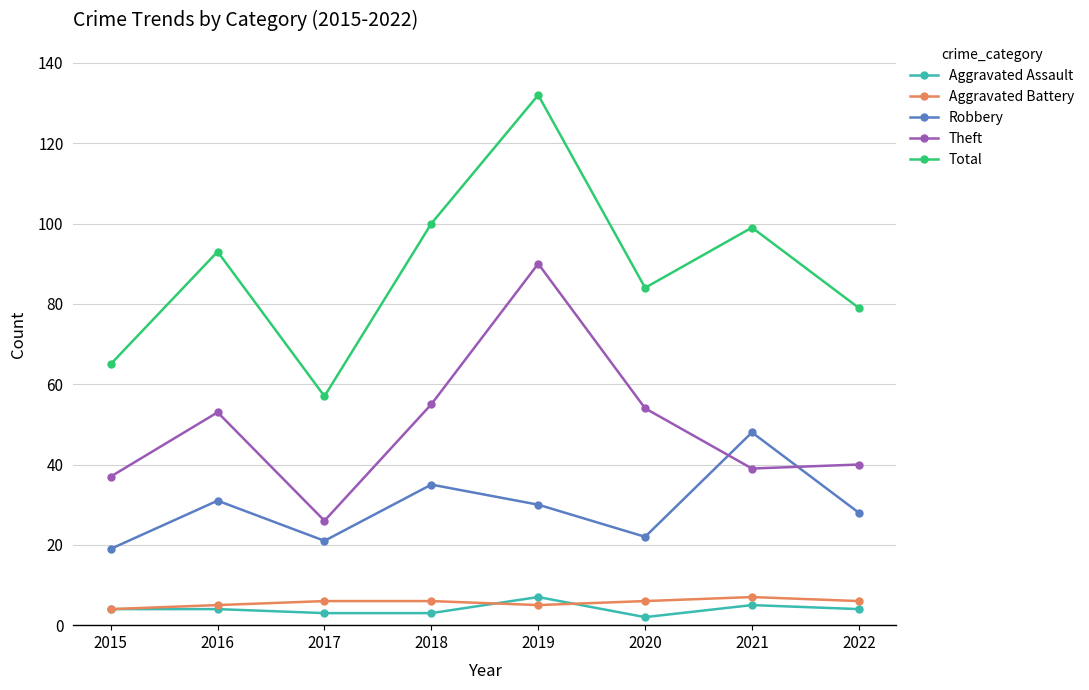

What are all the series names shown in the legend?

Aggravated Assault, Aggravated Battery, Robbery, Theft, Total